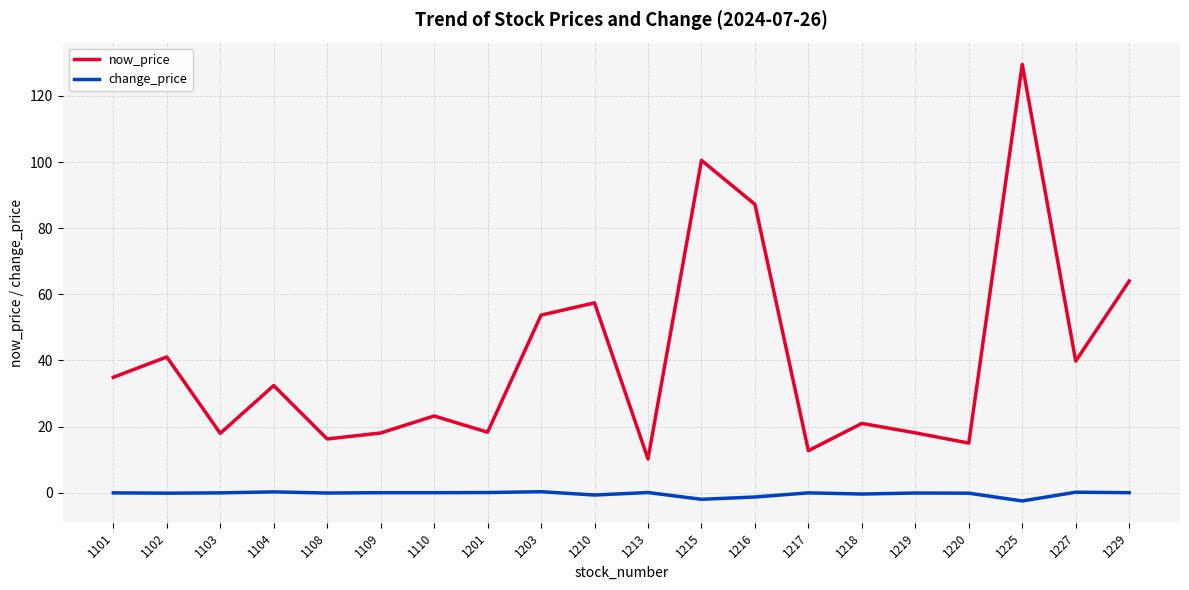

Rank the series by their maximum value, from highest to lowest.

now_price, change_price